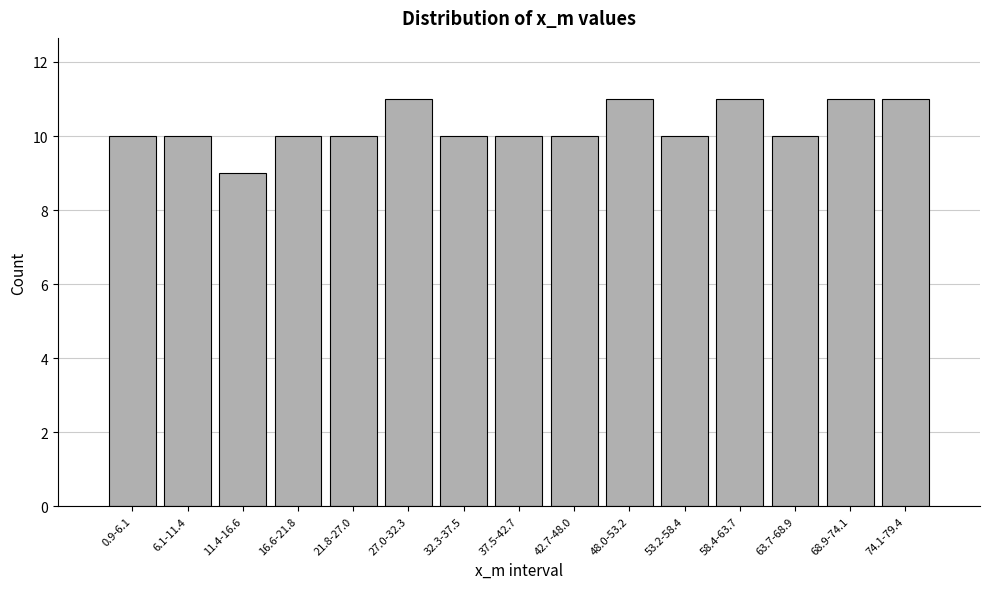

Reading left to right, transcribe all the data shown in this chart.

0.9-6.1=10	6.1-11.4=10	11.4-16.6=9	16.6-21.8=10	21.8-27.0=10	27.0-32.3=11	32.3-37.5=10	37.5-42.7=10	42.7-48.0=10	48.0-53.2=11	53.2-58.4=10	58.4-63.7=11	63.7-68.9=10	68.9-74.1=11	74.1-79.4=11